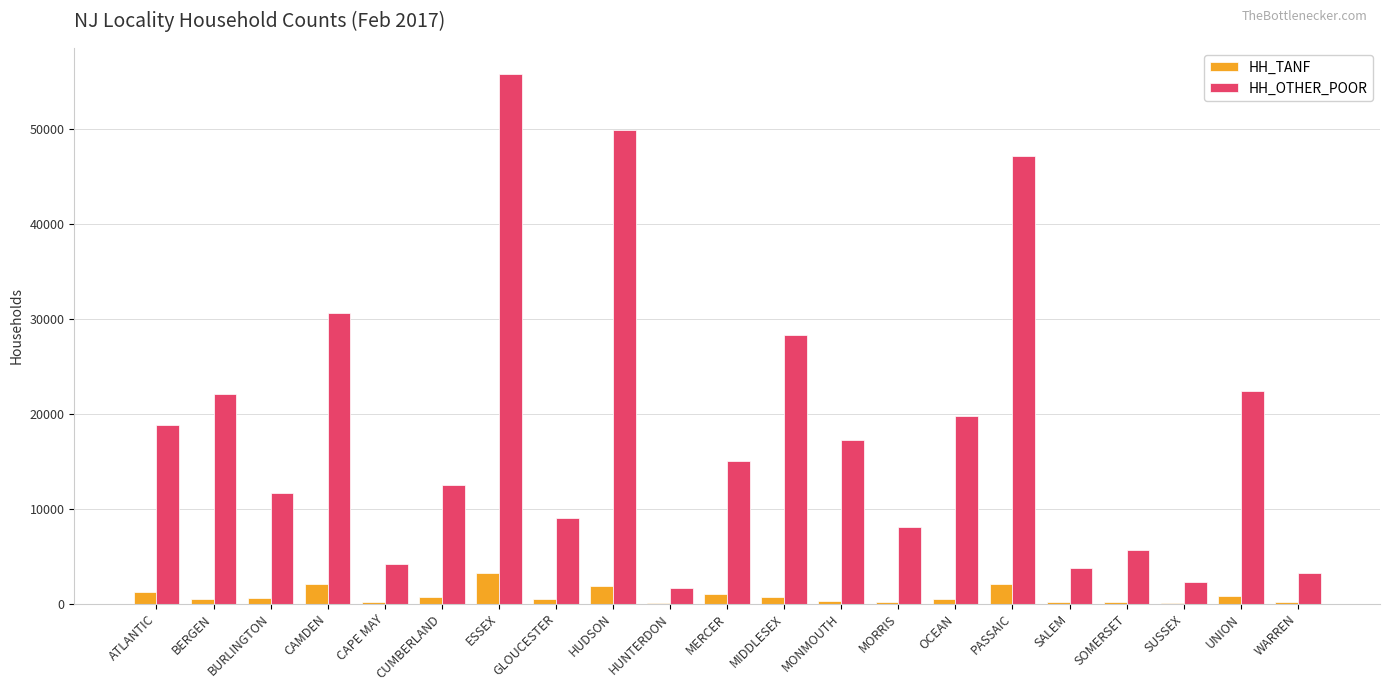

What is the difference between the HH_TANF values at GLOUCESTER and WARREN?

320